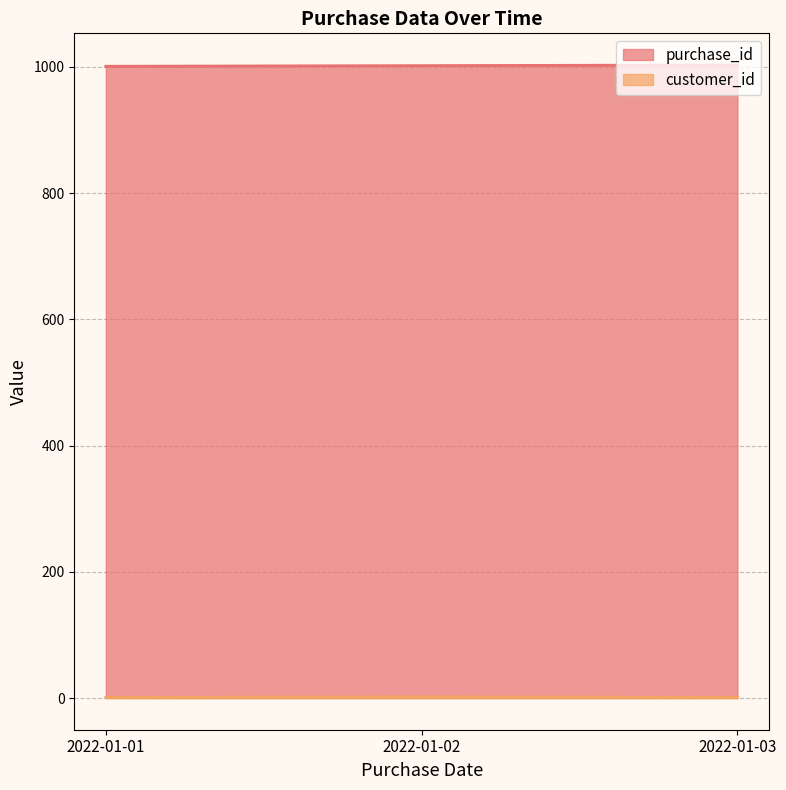

The value of purchase_id at 2022-01-03 is 1003. True or false?

True